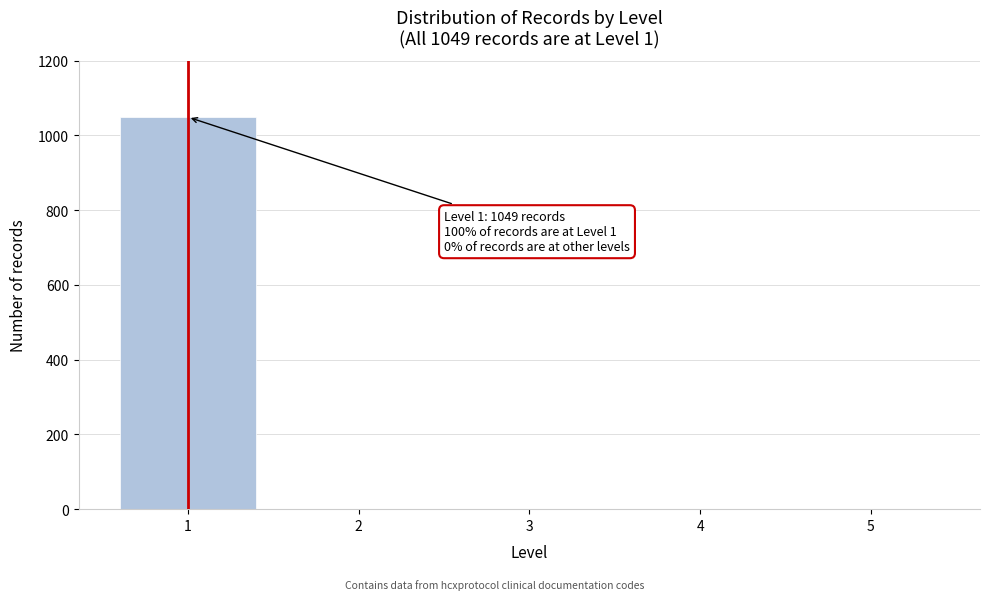

Reading right to left, what are all the values shown in this chart?

5=0	4=0	3=0	2=0	1=1049